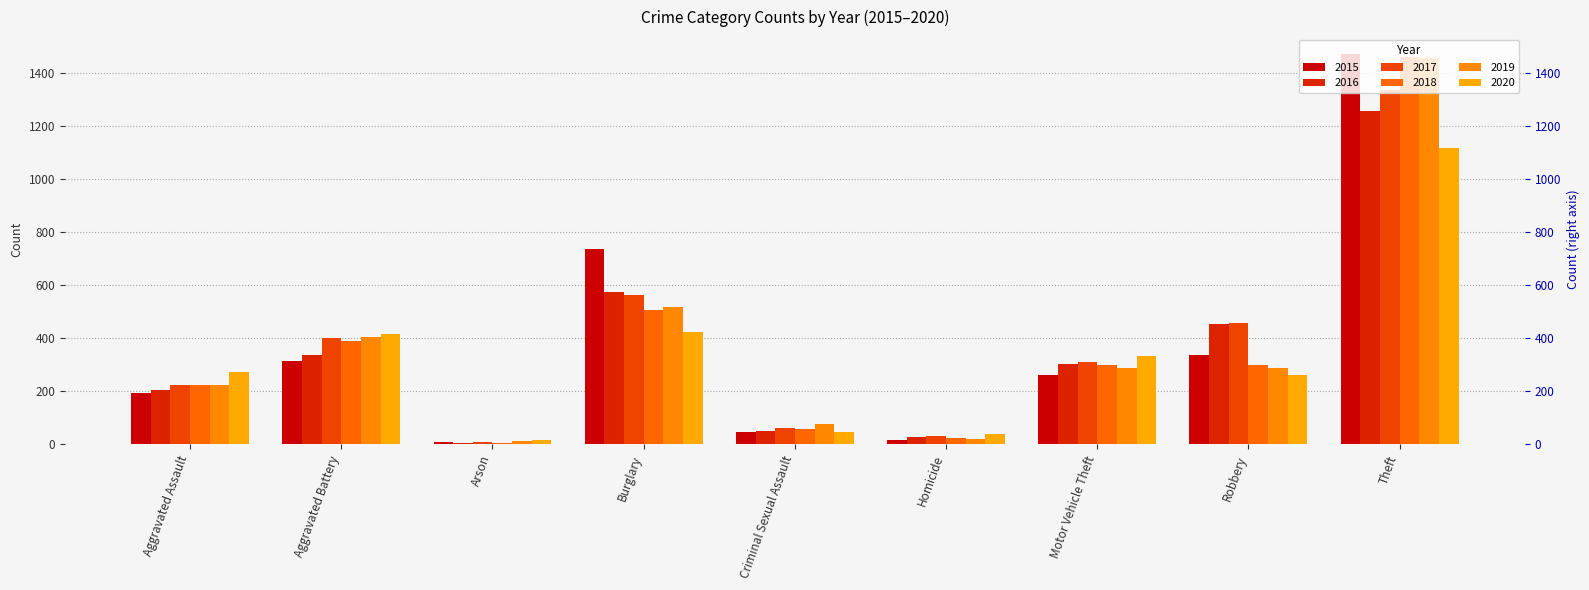

Reading left to right, transcribe all the data shown in this chart.

2015: 194	316	9	738	46	15	263	337	1474
2016: 206	336	7	576	50	26	304	454	1259
2017: 225	400	10	562	61	33	312	460	1339
2018: 225	389	7	506	59	25	298	301	1461
2019: 223	407	12	517	77	22	290	287	1459
2020: 273	416	17	425	48	41	333	263	1120